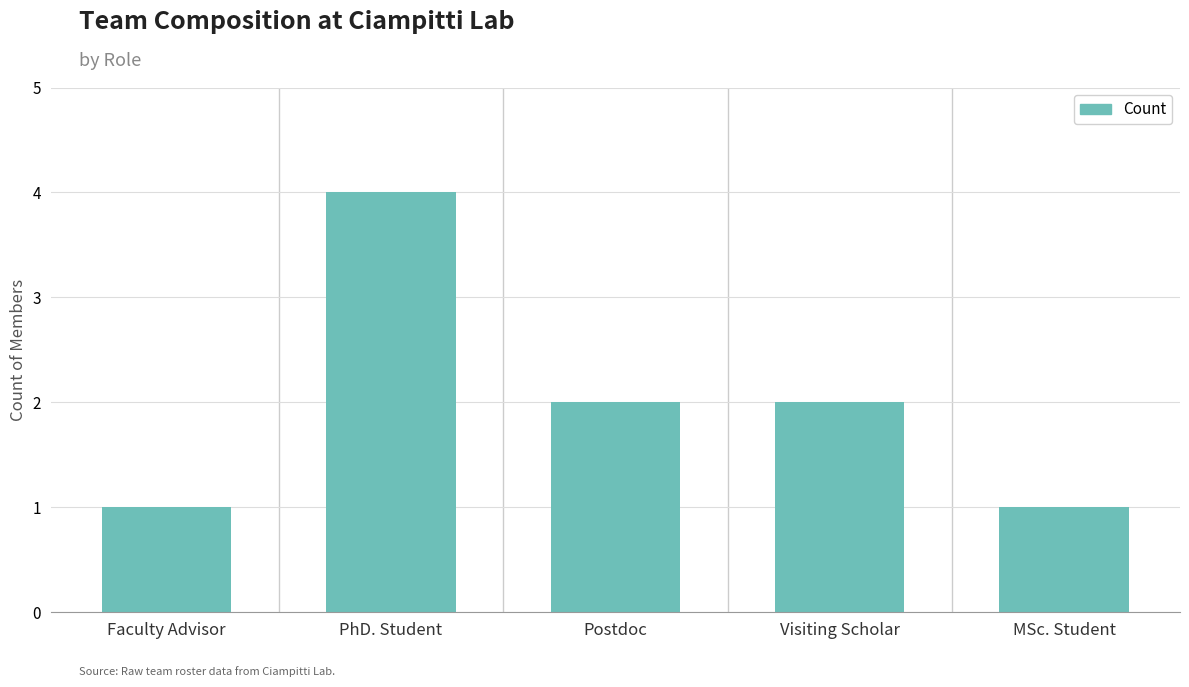

What is the sum of the values at Faculty Advisor and PhD. Student?

5